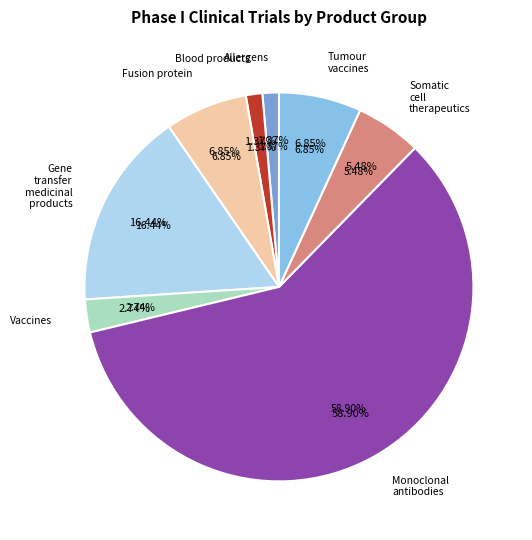

Is it true that Allergens is 8% of the pie?

False